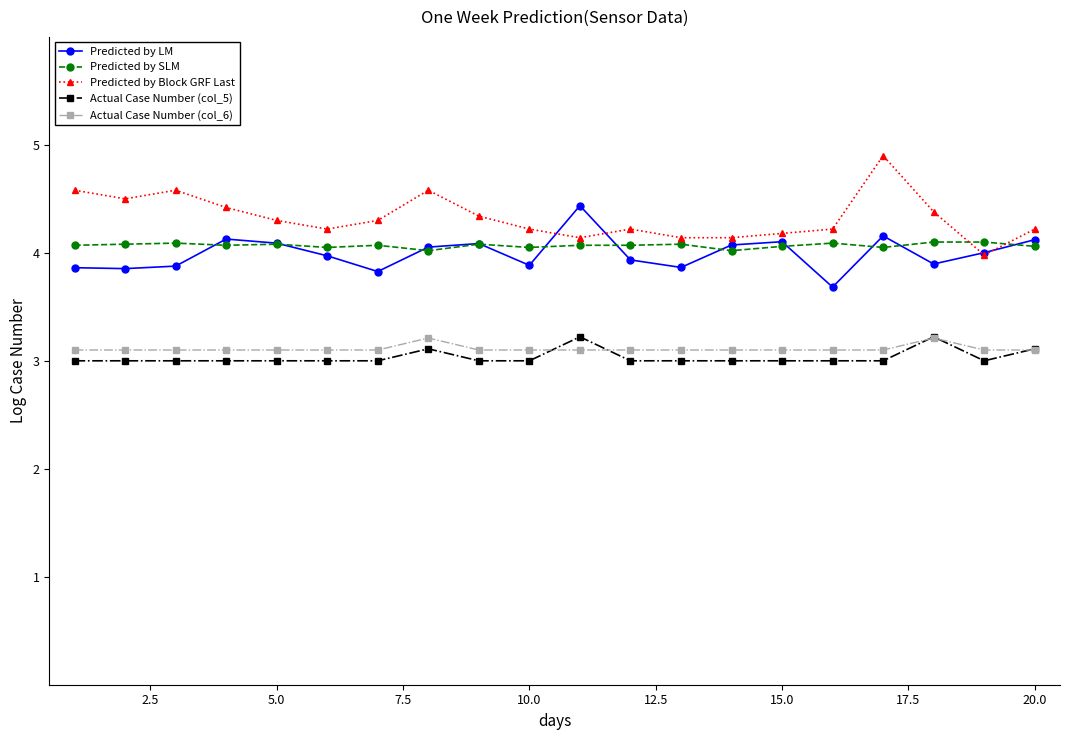

True or false: Predicted by Block GRF Last and Predicted by LM cross at least once.

True